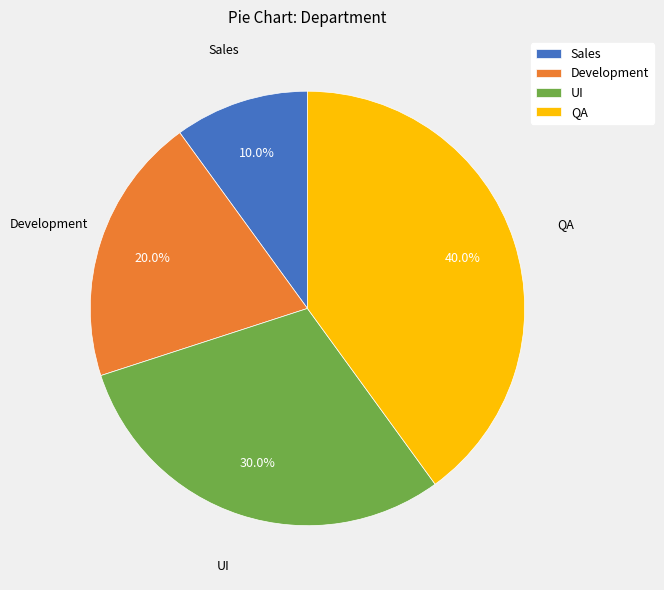

Which has a higher value, Development or Sales?

Development